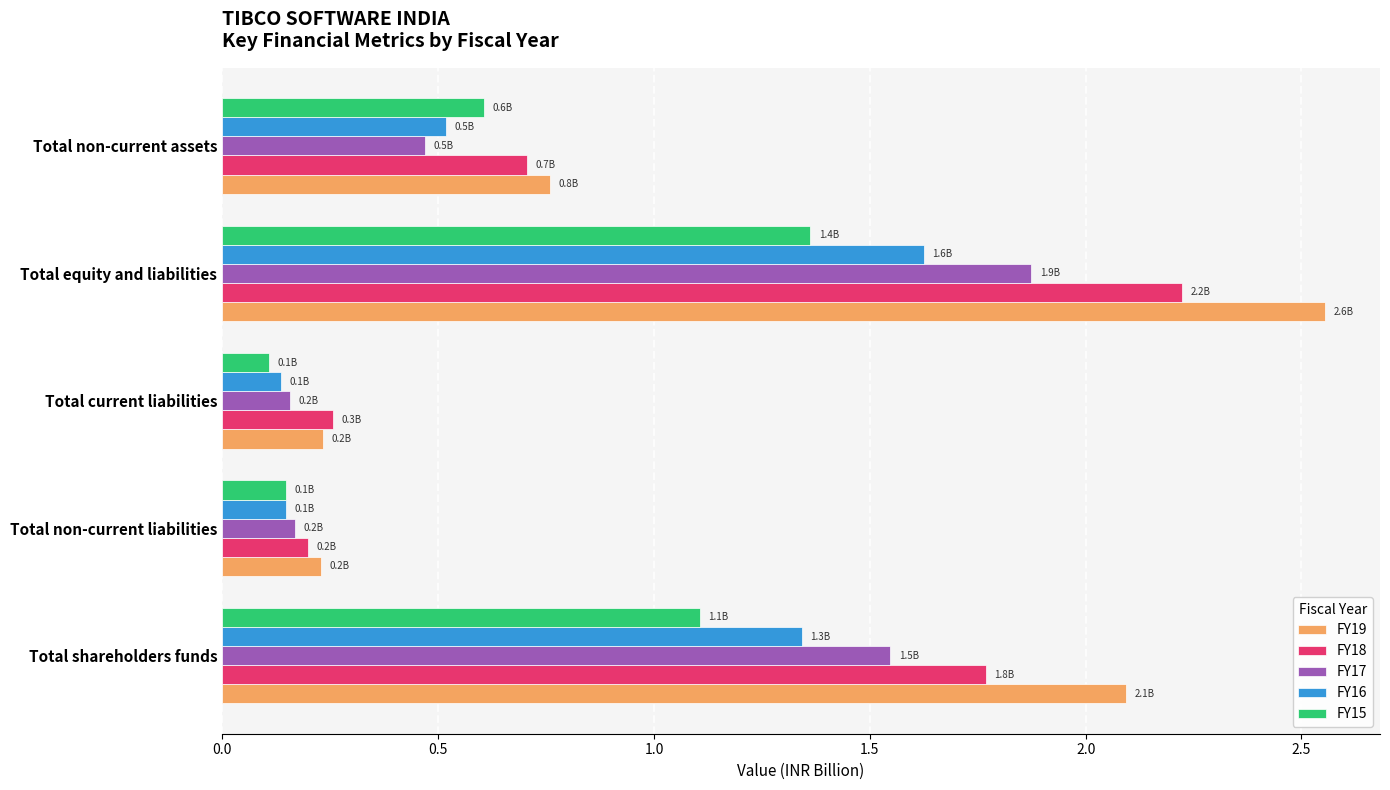

Which series changed the most between Total shareholders funds and Total non-current assets?

FY19